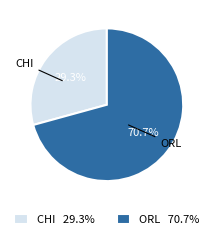

What is the ratio of the value at ORL to the value at CHI?

2.4